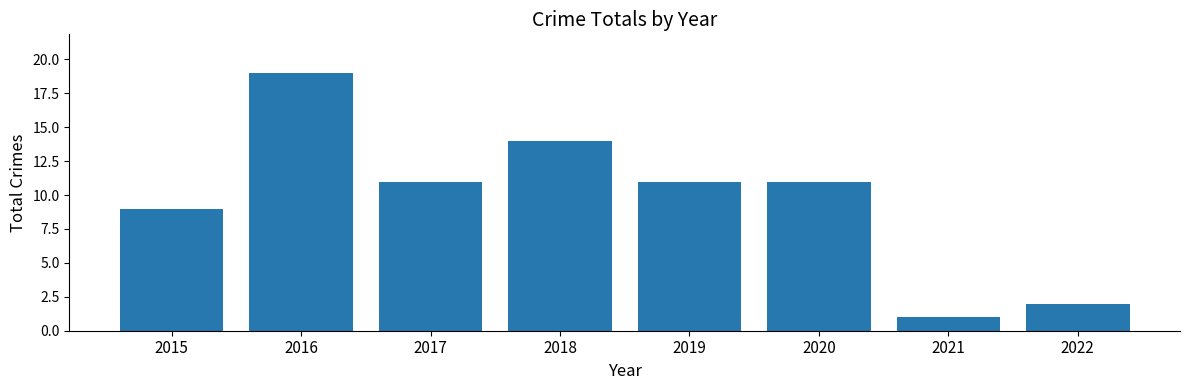

Count the number of categories in the chart.

8